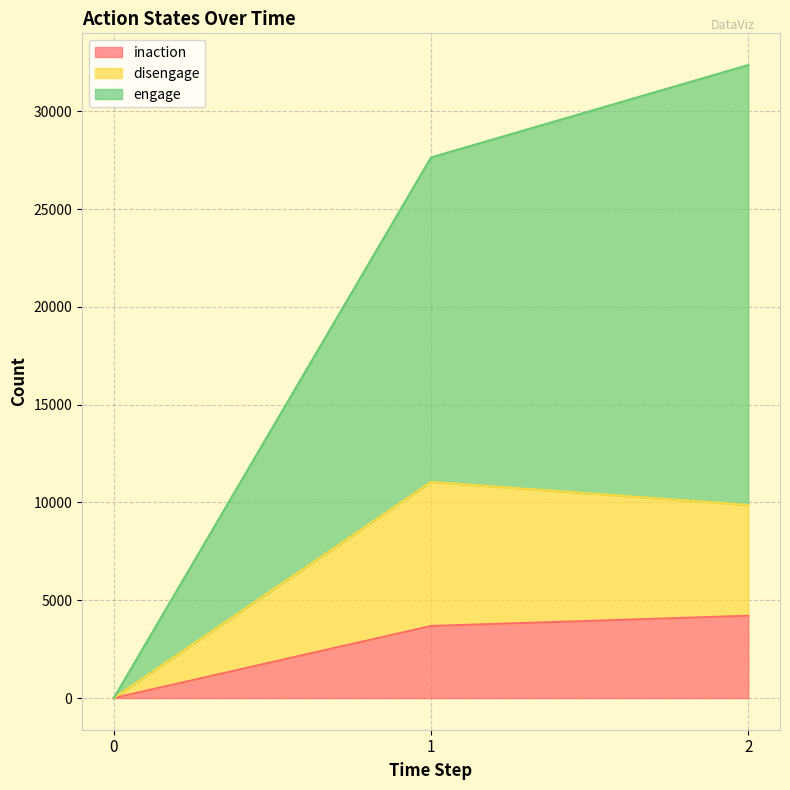

Count the inaction values in the range 0 to 4206.

3